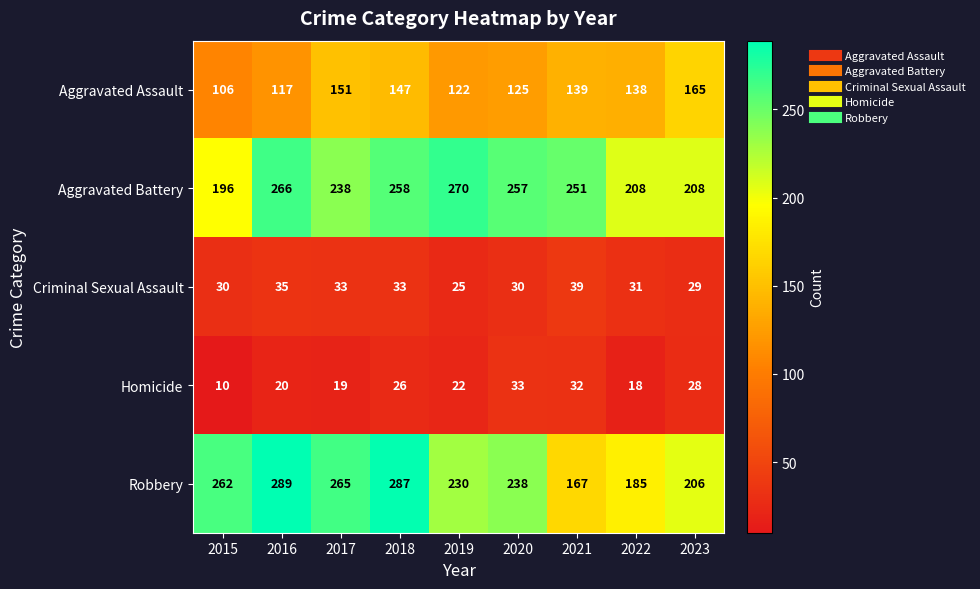

What is the minimum value shown in the chart?

10